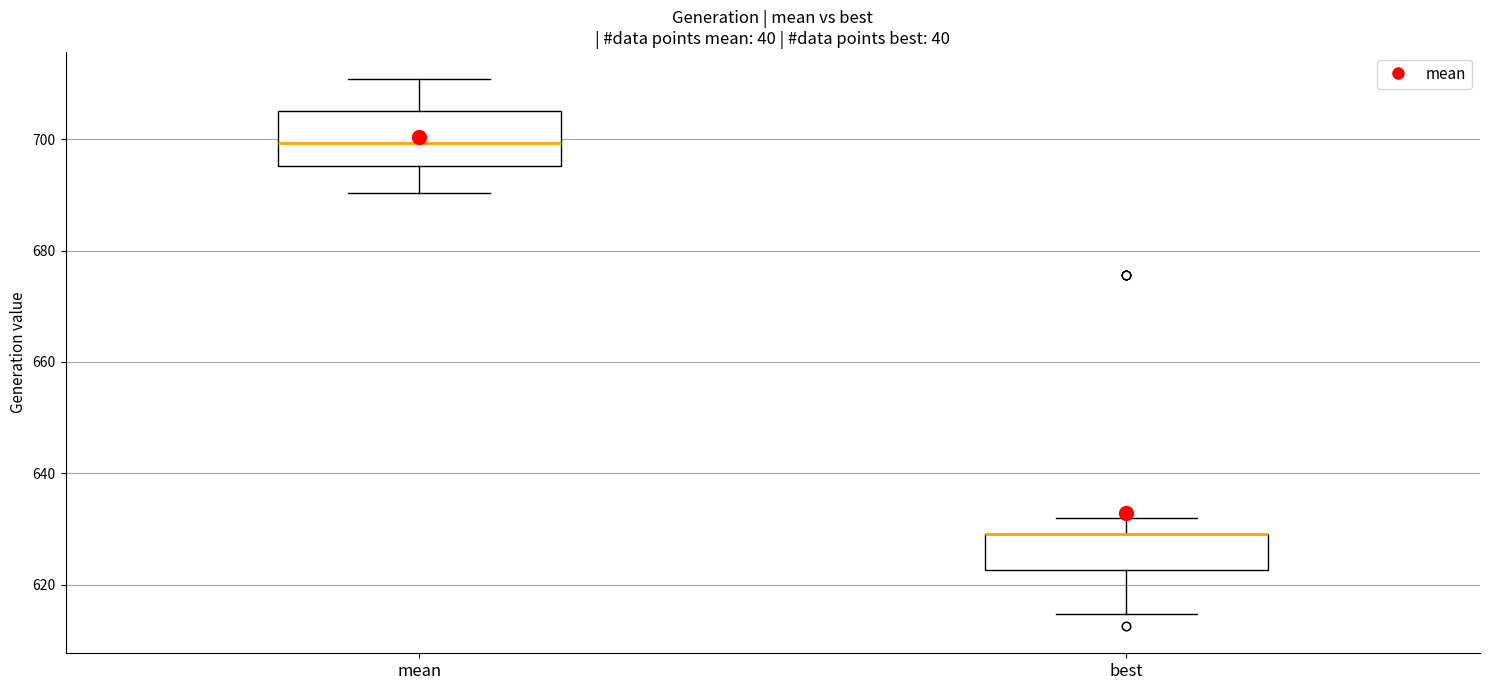

Where is the lower edge of the box for mean on the y-axis? The values are not printed on the chart, so give them approximately, as read against the axis.

696